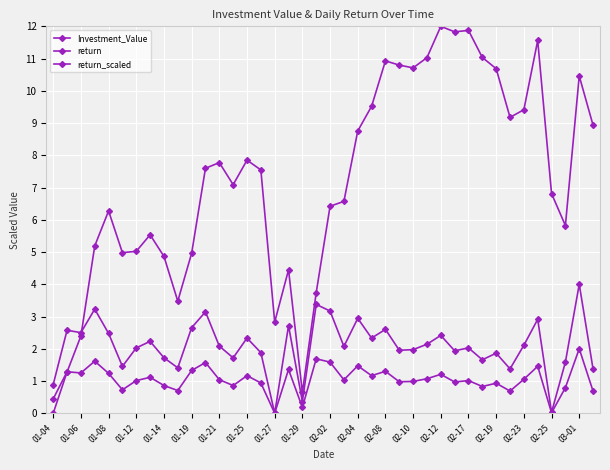

How many positive values does the Investment_Value series have?

39